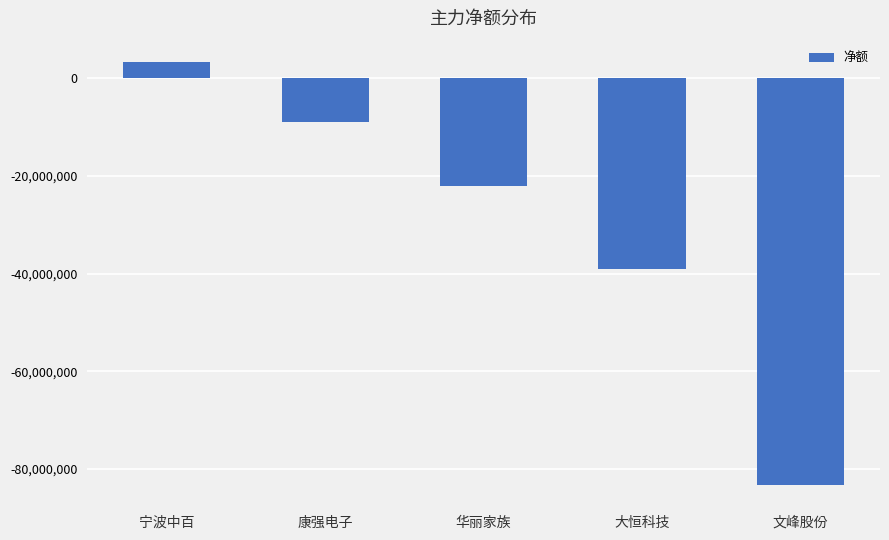

What is the change in value from 宁波中百 to 华丽家族?

-25468855